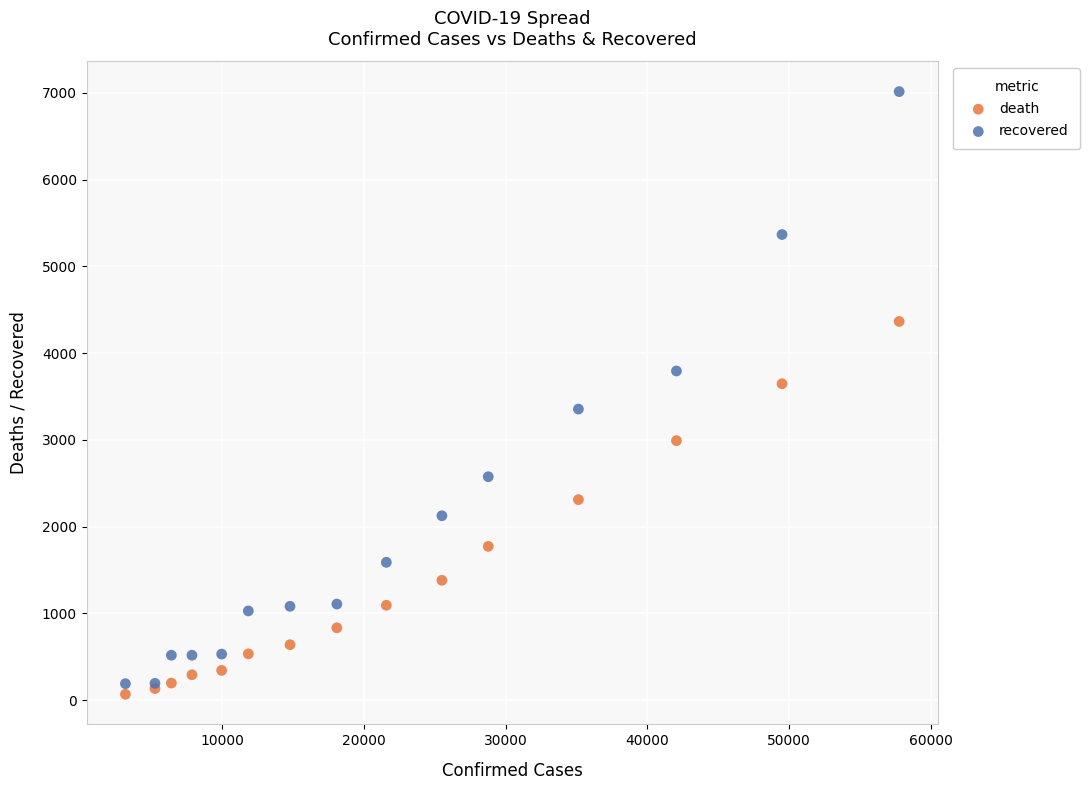

What is the X range (max minus min) for the scatter plot?

54640